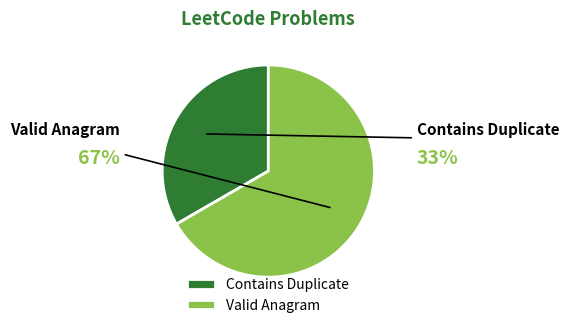

Does any single category account for the majority?

Yes